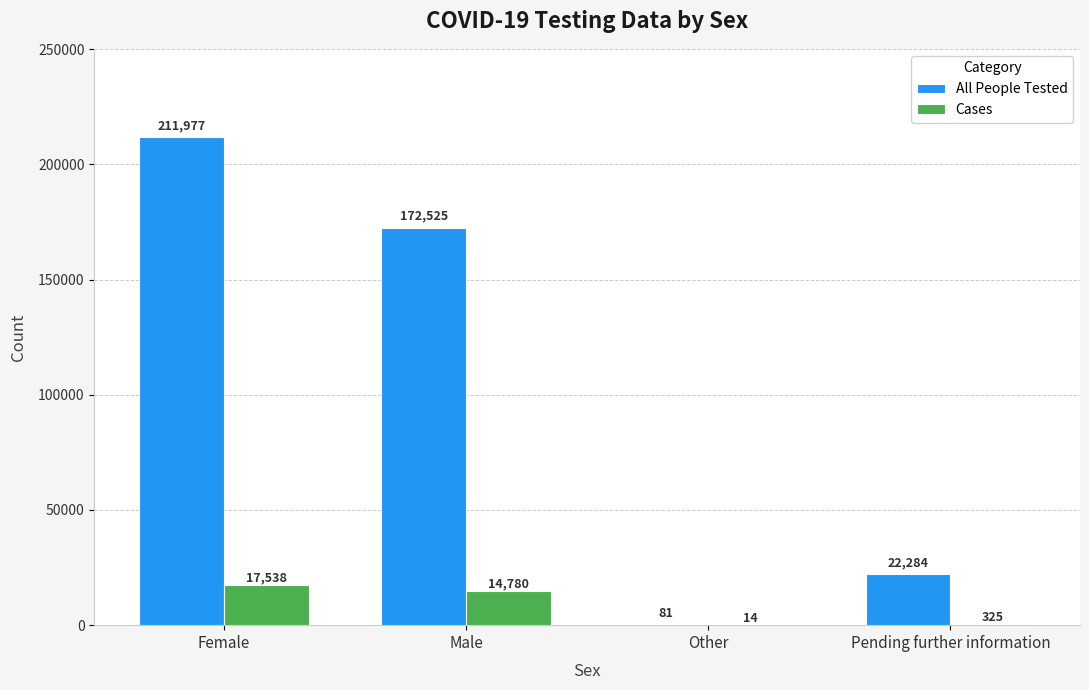

Is the value of All People Tested at Male greater than the value of Cases at Pending further information?

Yes